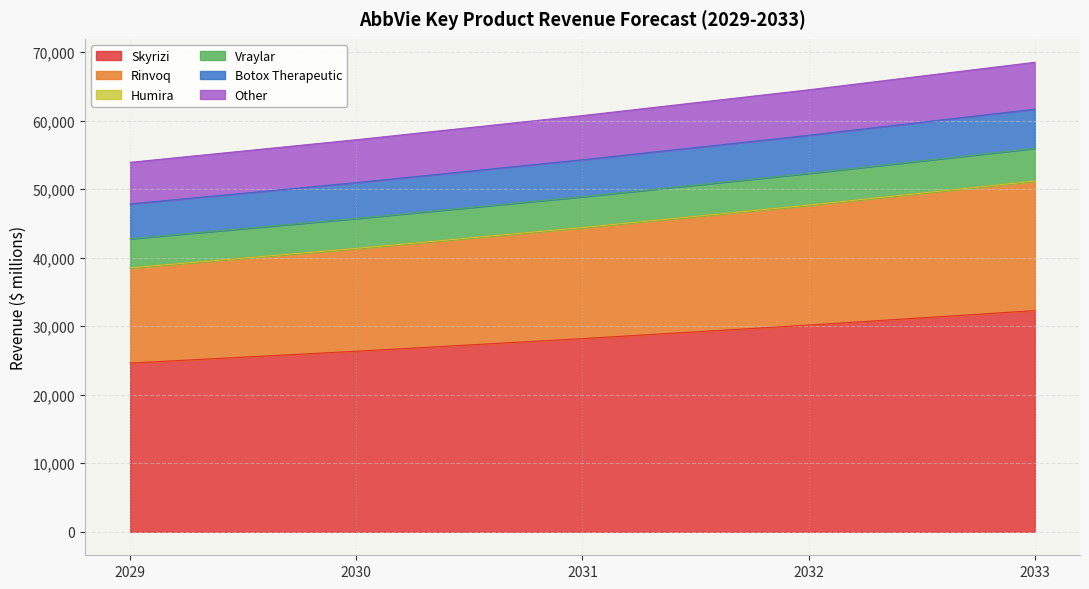

What is the total value across all series at 2030?

57201.2